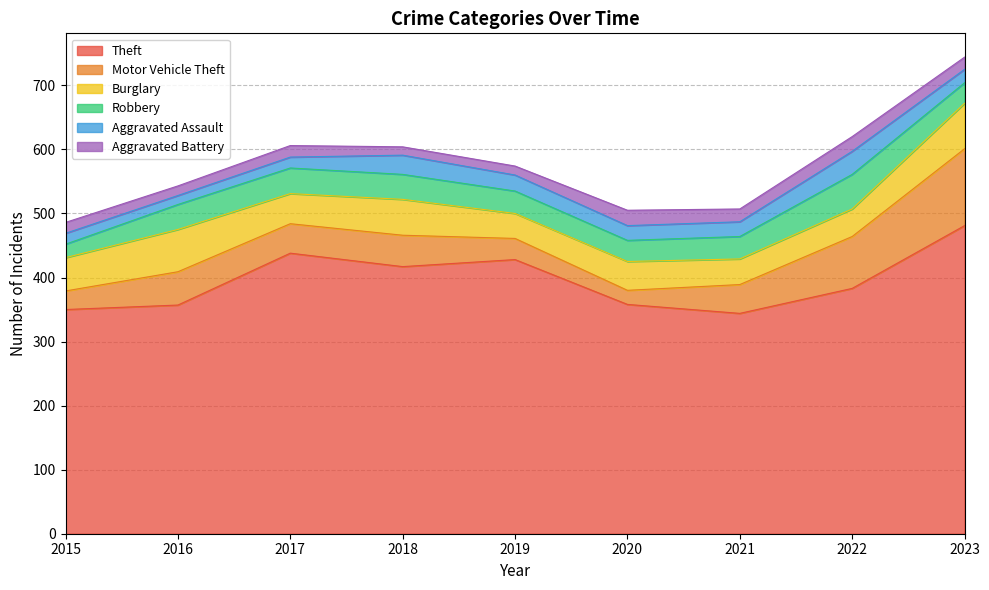

True or false: Theft has more than 0 interior local peaks.

True